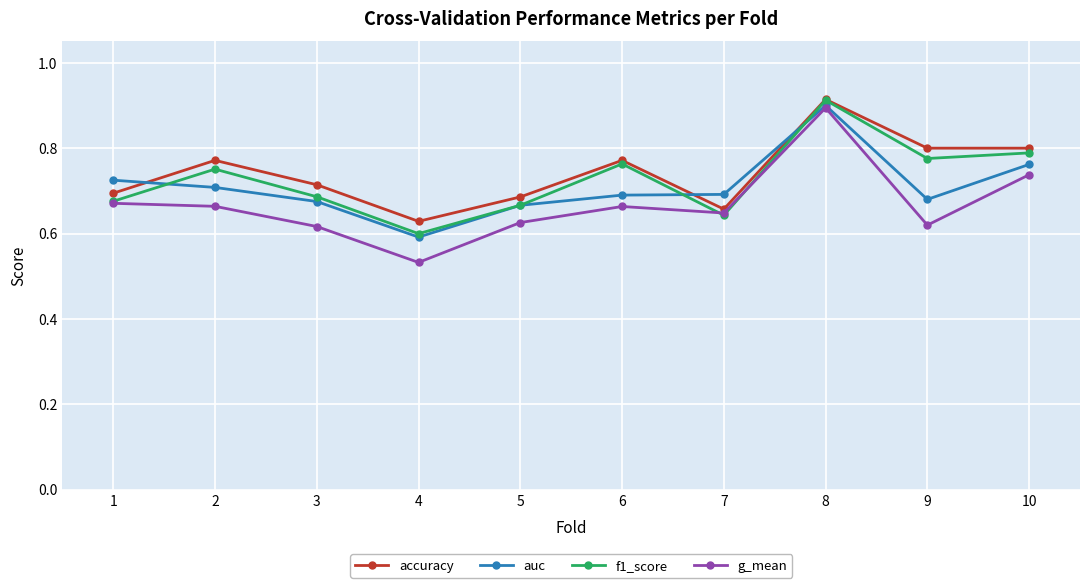

Where is the first local minimum for f1_score?

4